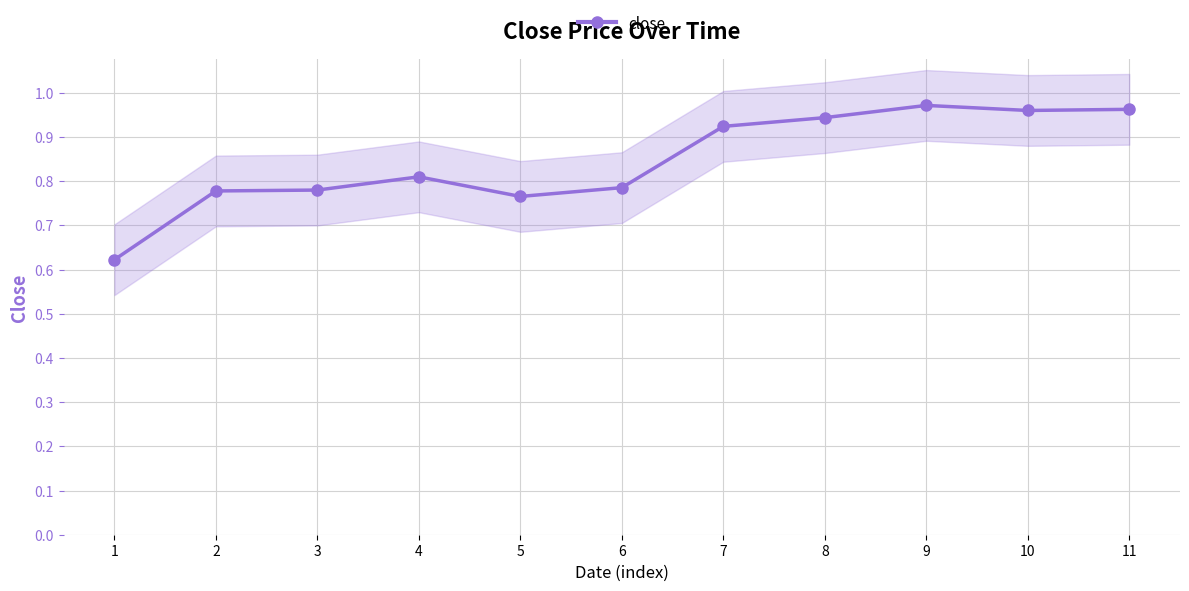

What is the average value?

0.8